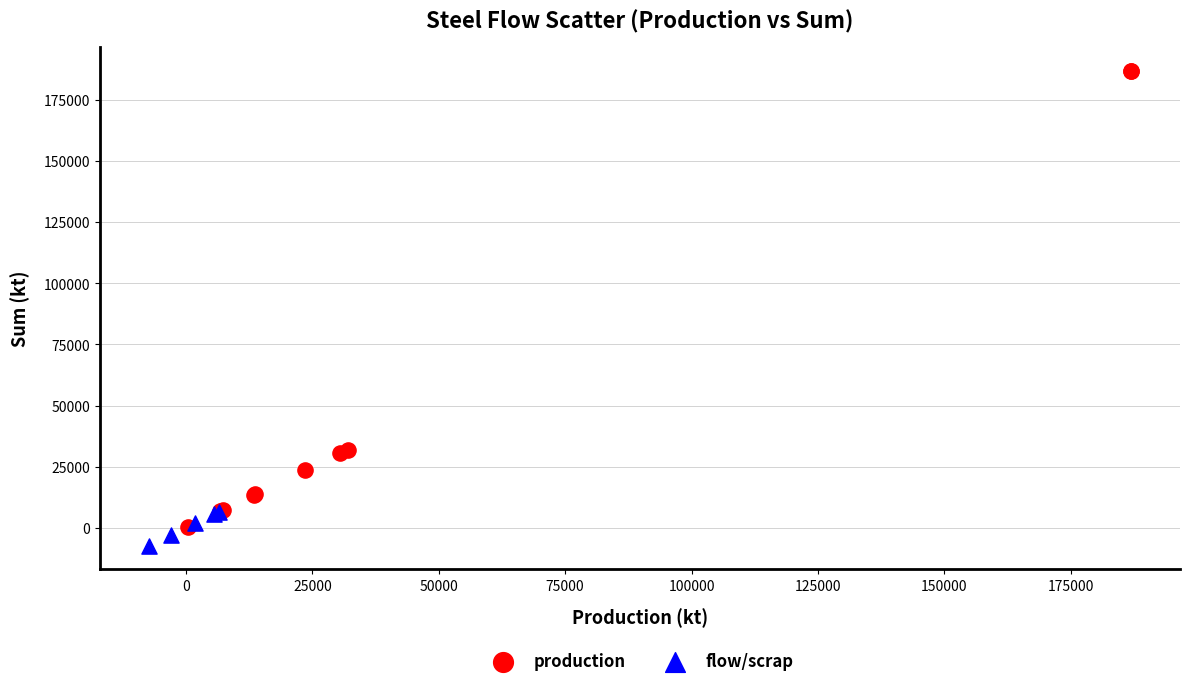

Which series contains the highest Y value?

production